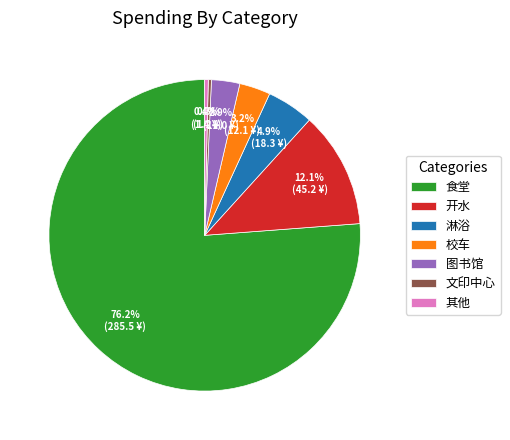

Which slice is the largest?

食堂